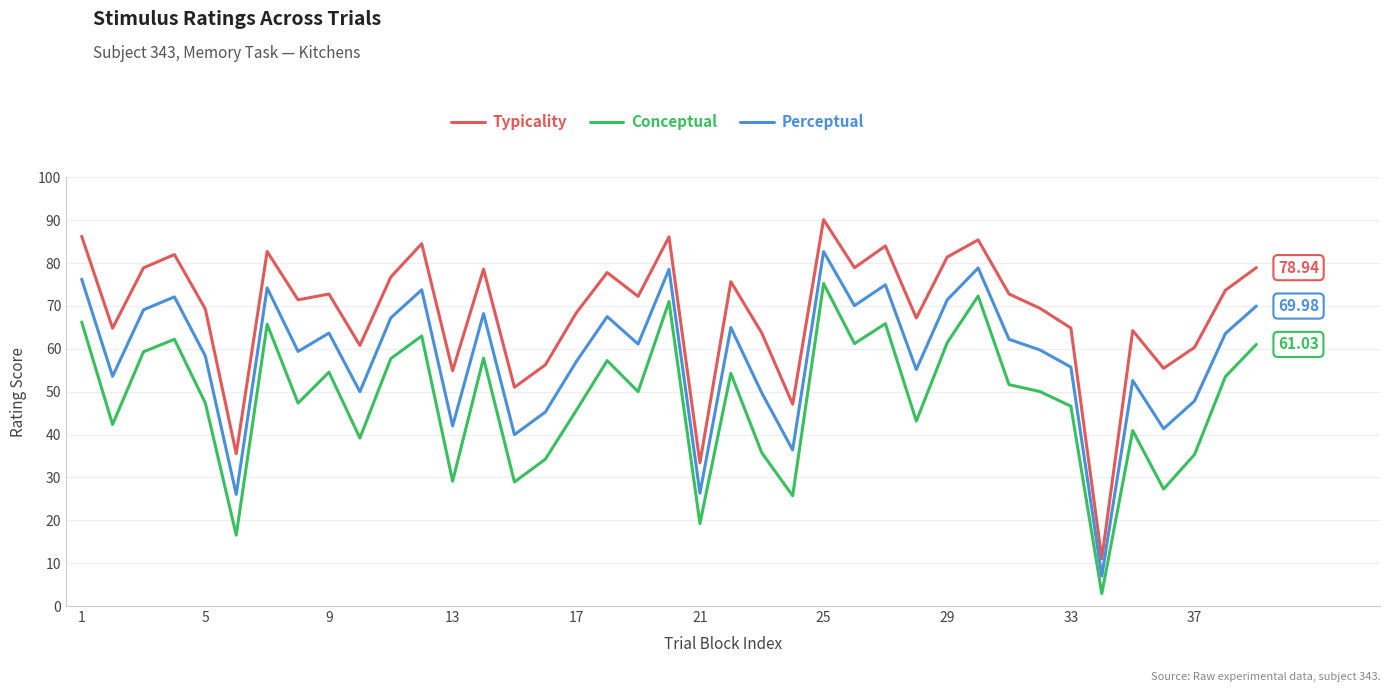

What is the sum of all Conceptual values?

1879.2